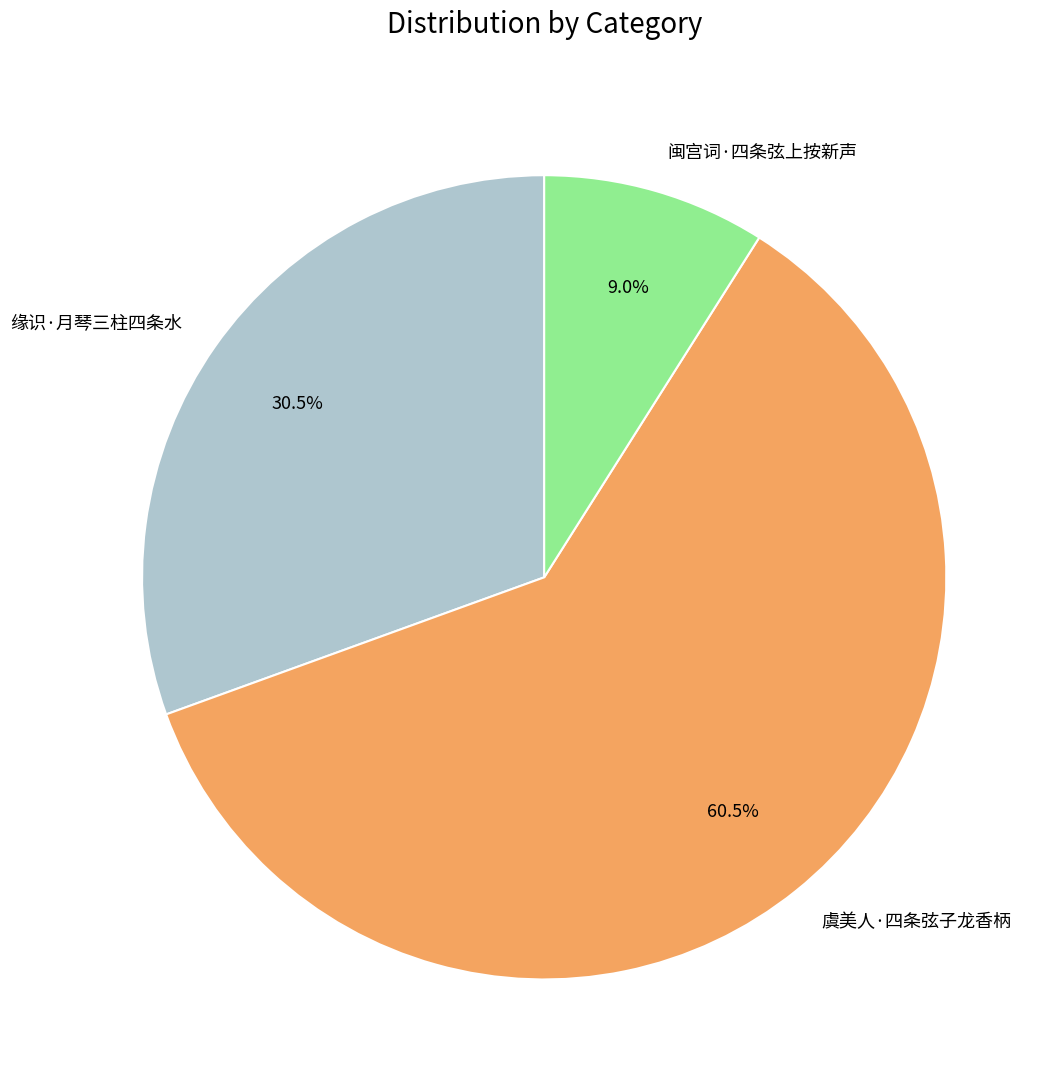

Which has a higher value, 缘识·月琴三柱四条水 or 闽宫词·四条弦上按新声?

缘识·月琴三柱四条水